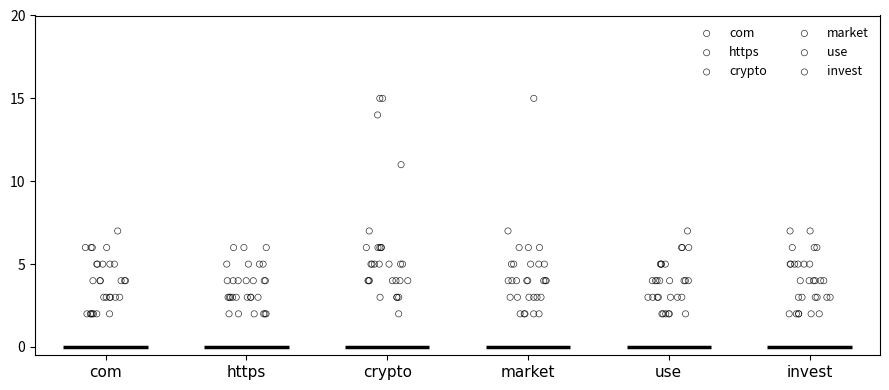

What are all the series names shown in the legend?

com, https, crypto, market, use, invest